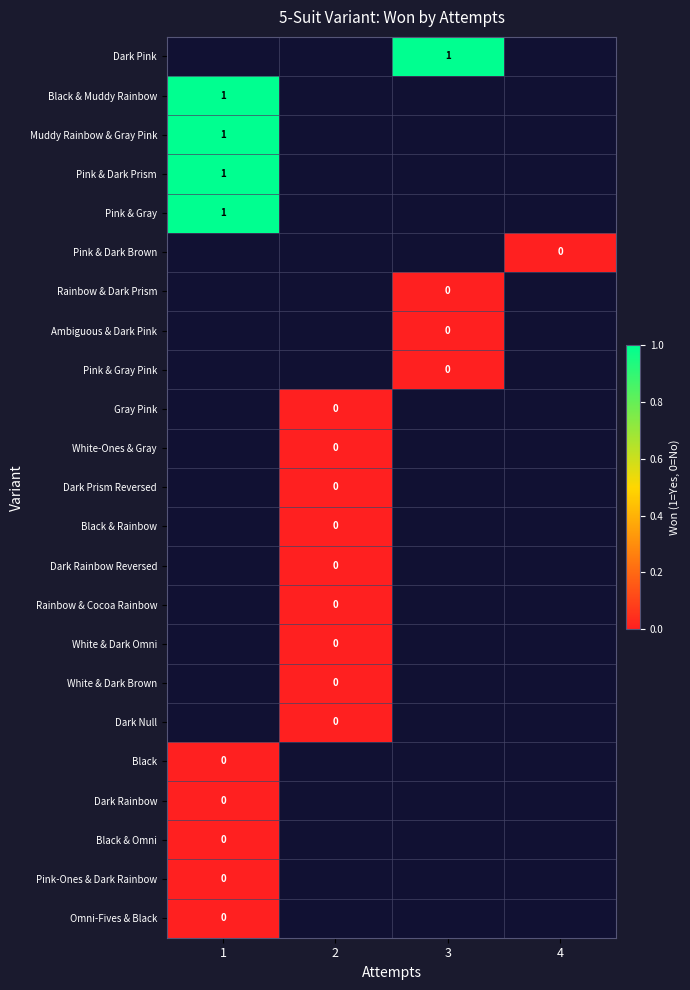

True or false: Pink & Dark Prism has a value of 2 at 1.

False